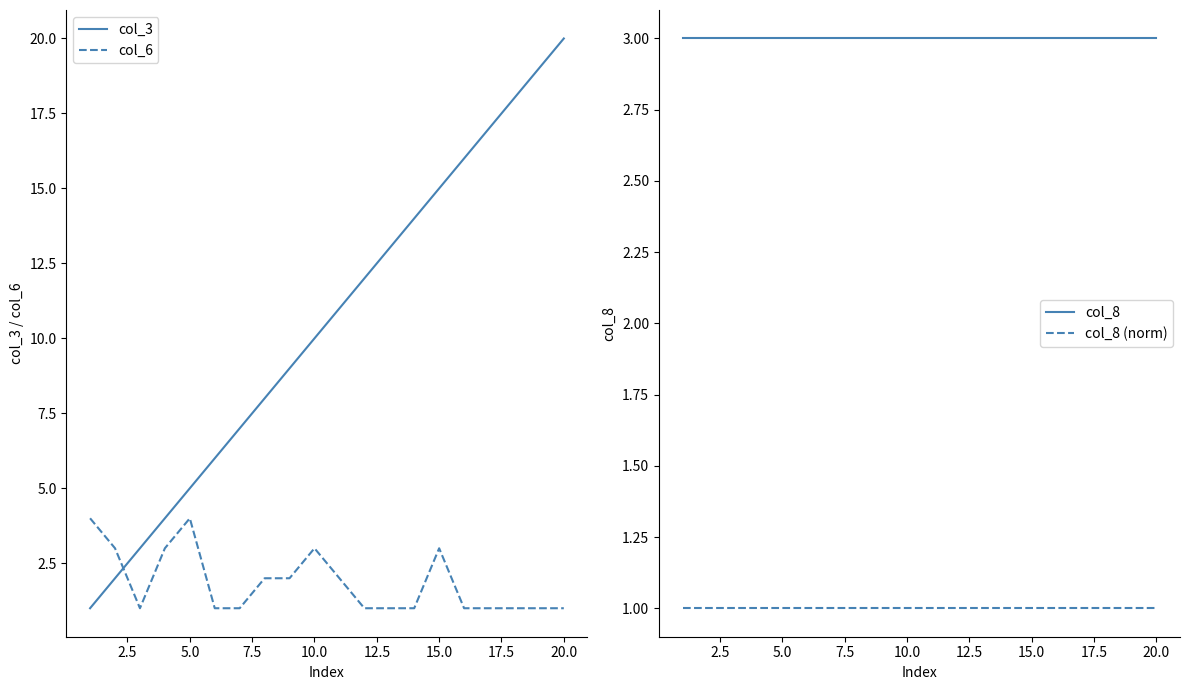

The col_6 series shows 1 at 20.0. True or false?

True